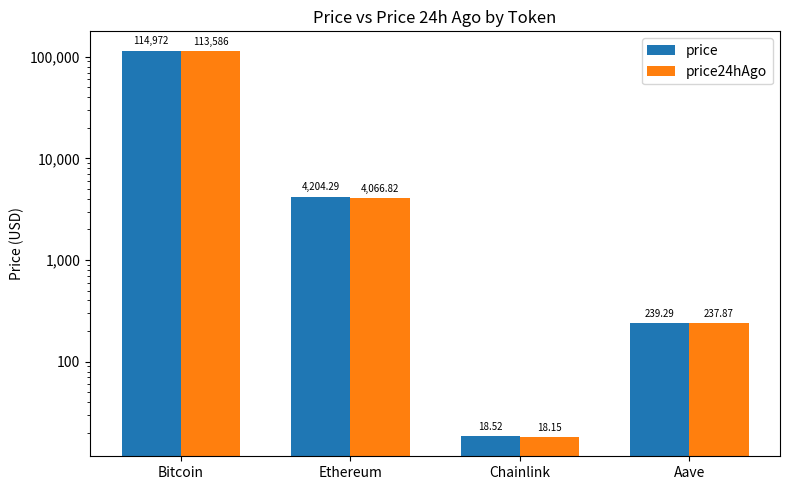

At how many categories does at least one series exceed 20209?

1